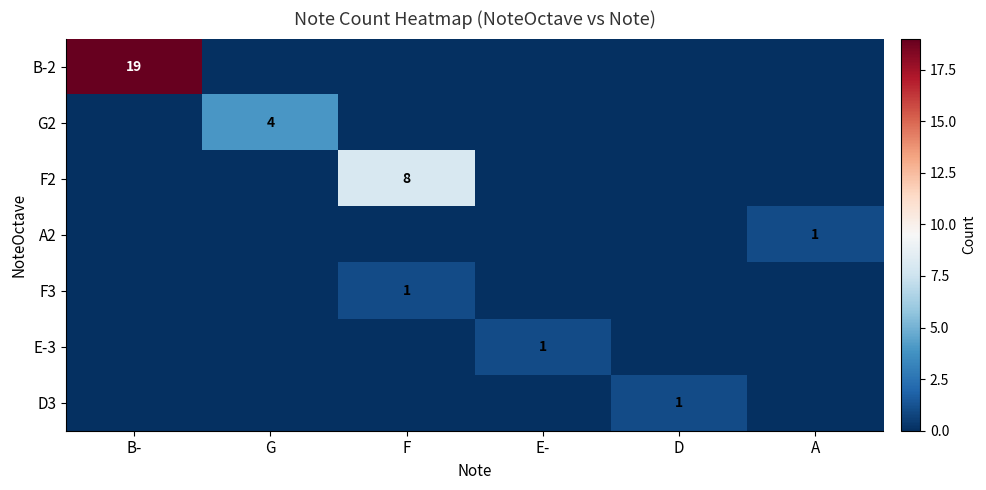

True or false: G2 has a value of 2 at G.

False